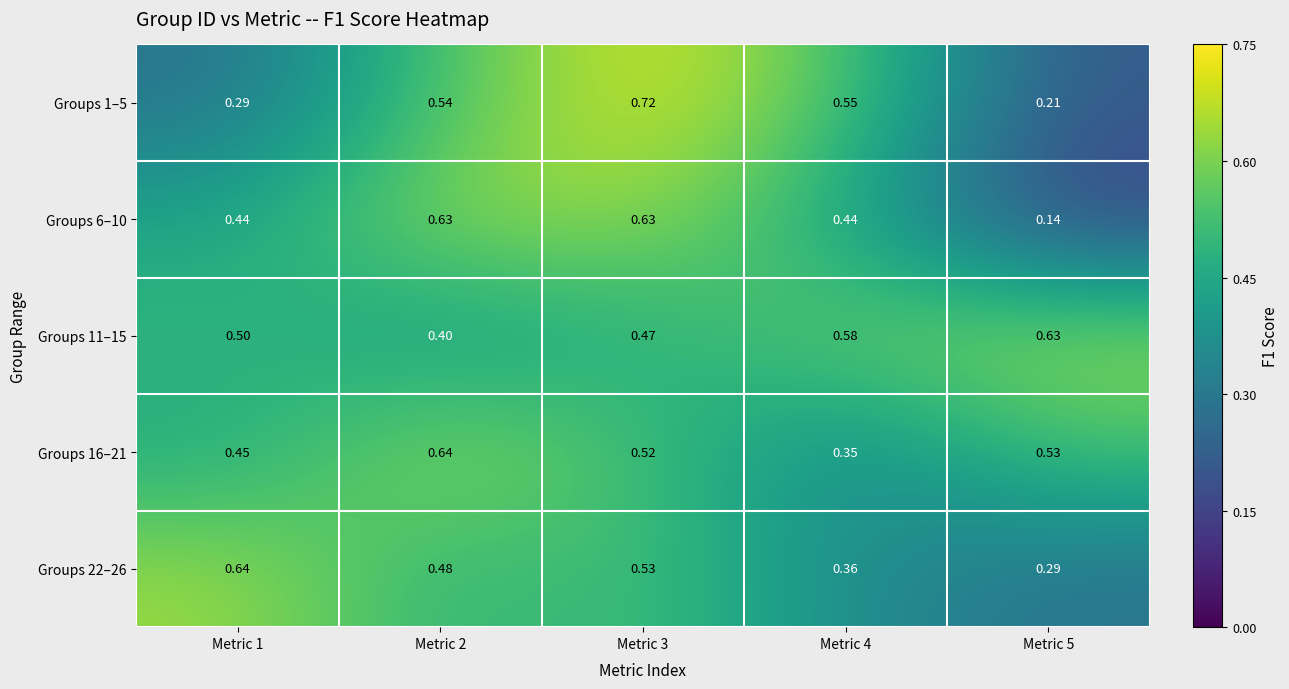

Is the value of Groups 22–26 at Metric 4 greater than the value of Groups 16–21 at Metric 5?

No